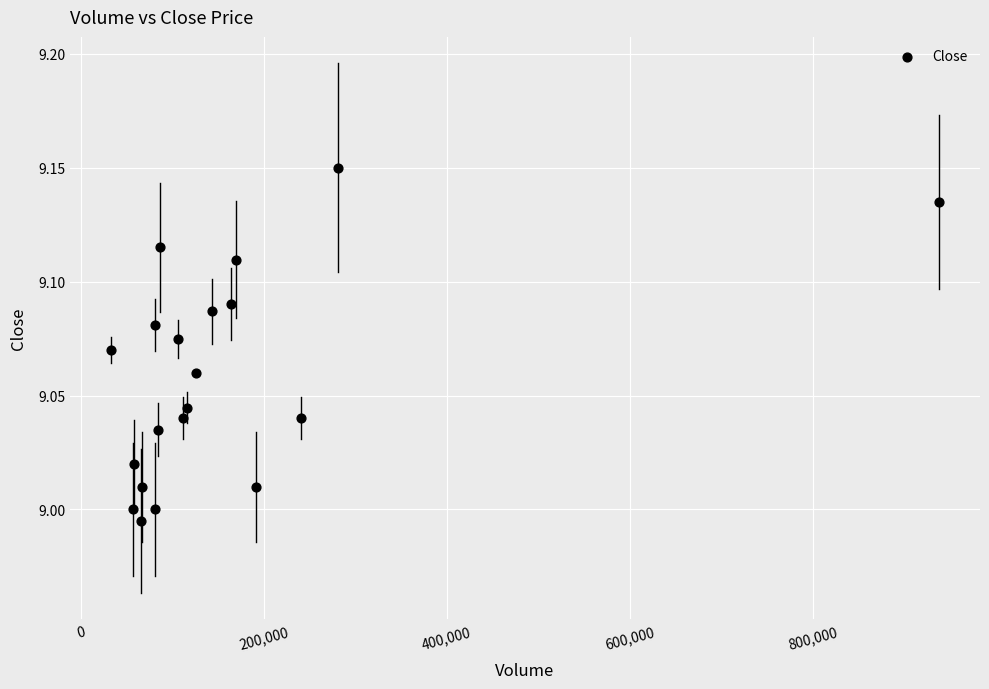

What is the range of X values (max minus min)?

904438.0